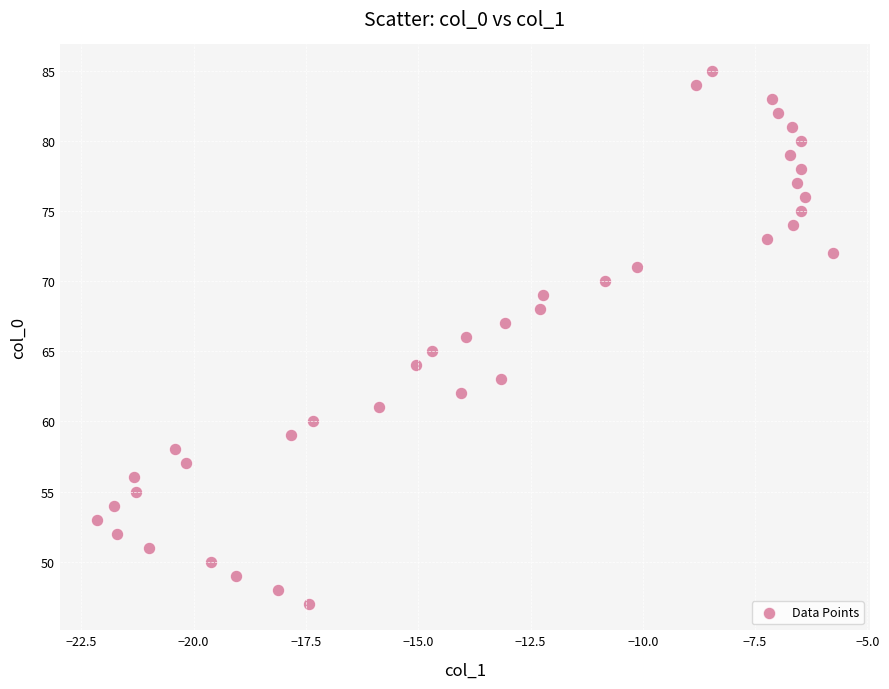

What is the range of Y values (max minus min)?

38